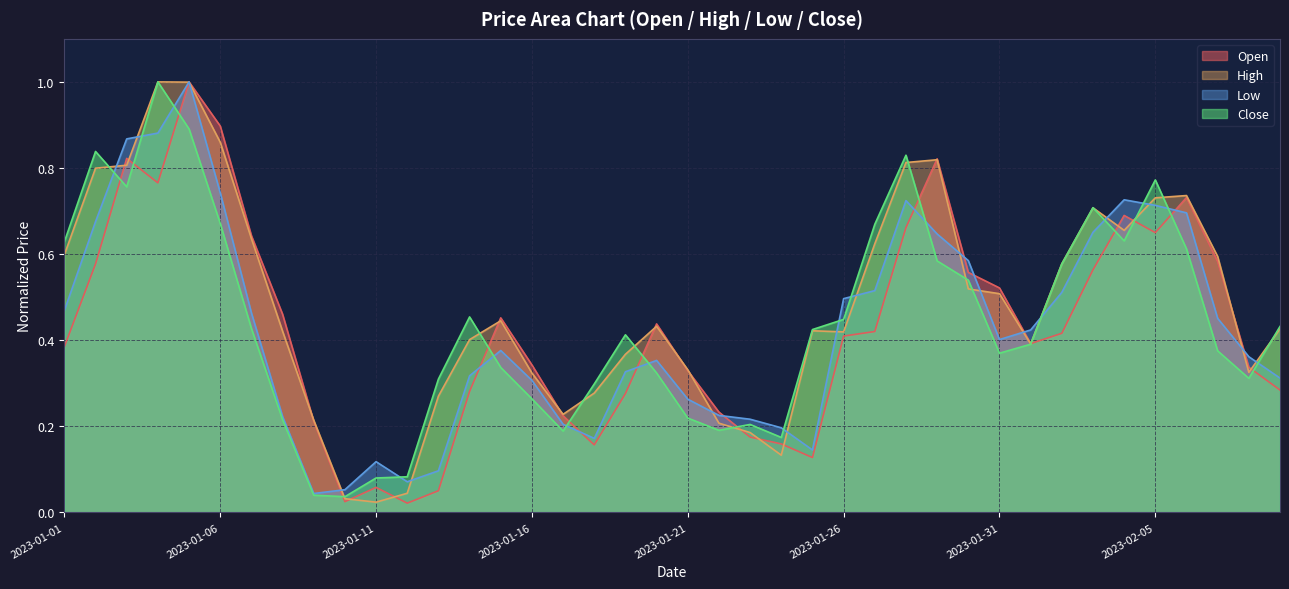

At which category does Close reach its first local peak?

2023-01-02